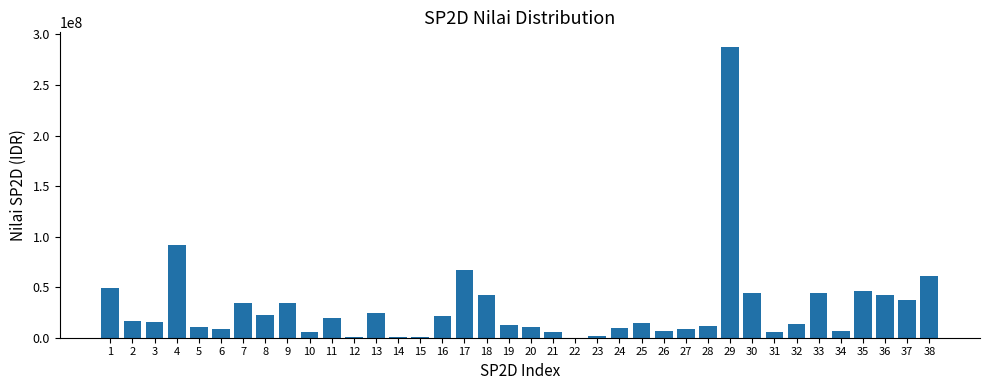

At which label does the data first exceed 15750000?

1